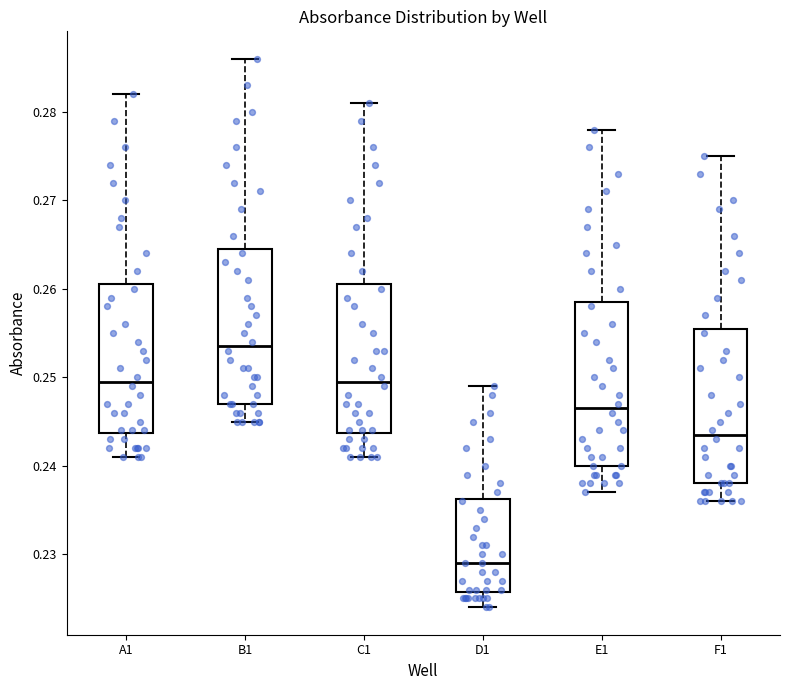

Reading left to right, read every box against the y-axis: the position of its median line, the range the box covers, and the ends of its whiskers. The values are not printed on the chart, so give them approximately, as read against the axis.

A1: median 0.250, box 0.244 to 0.261, whiskers 0.241 to 0.282
B1: median 0.254, box 0.247 to 0.265, whiskers 0.245 to 0.286
C1: median 0.250, box 0.244 to 0.261, whiskers 0.241 to 0.281
D1: median 0.229, box 0.226 to 0.236, whiskers 0.224 to 0.249
E1: median 0.247, box 0.240 to 0.259, whiskers 0.237 to 0.278
F1: median 0.244, box 0.238 to 0.256, whiskers 0.236 to 0.275